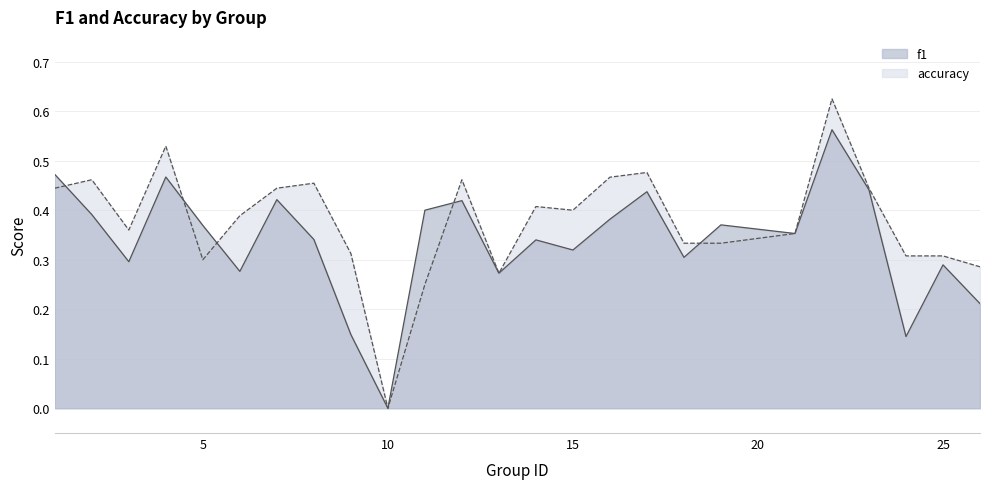

True or false: f1 has more than 0 interior local peaks.

True